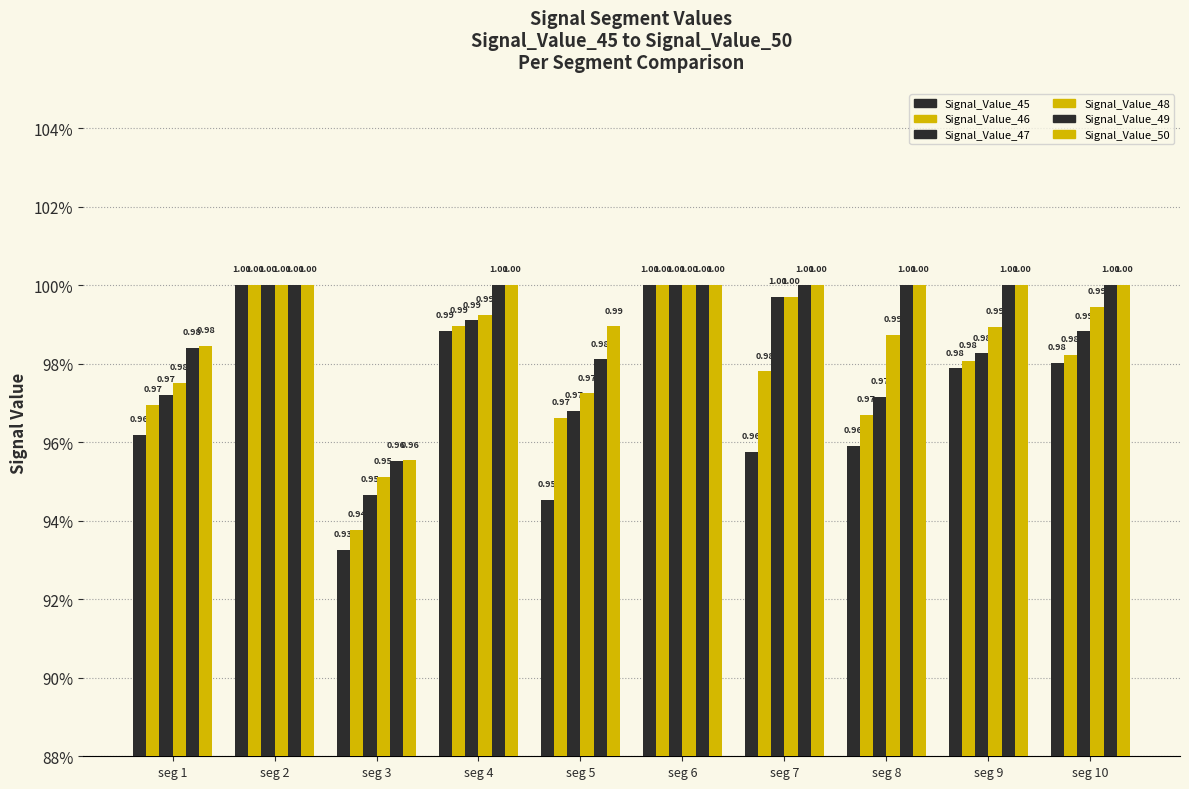

Are the bars horizontal?

No